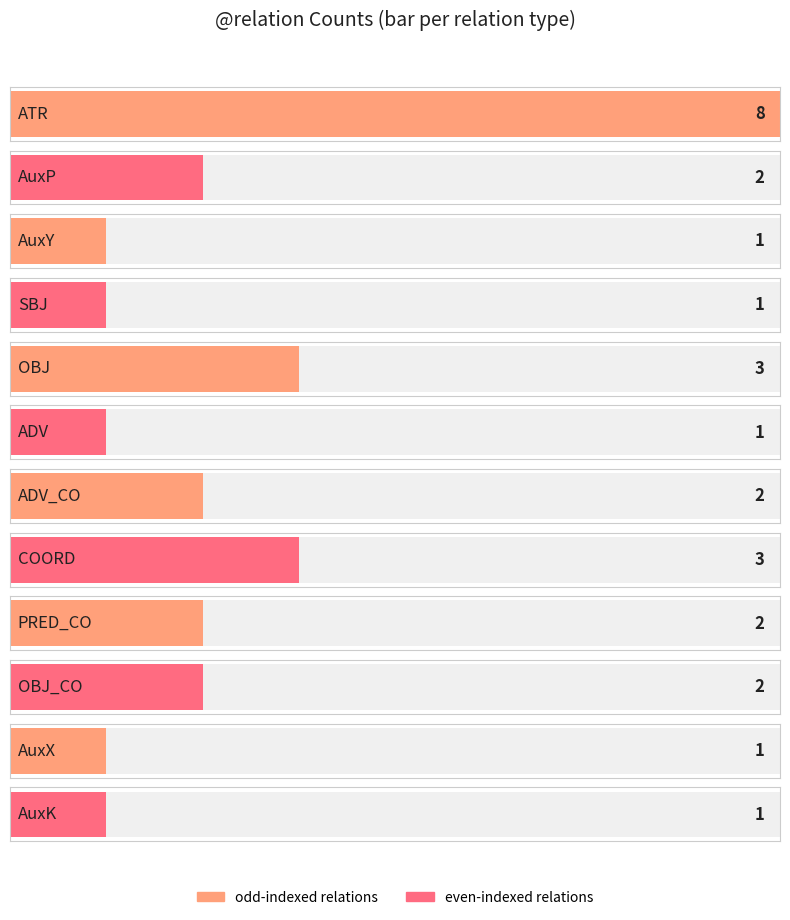

Reading left to right, what are all the values shown in this chart?

ATR=8	AuxP=2	AuxY=1	SBJ=1	OBJ=3	ADV=1	ADV_CO=2	COORD=3	PRED_CO=2	OBJ_CO=2	AuxX=1	AuxK=1